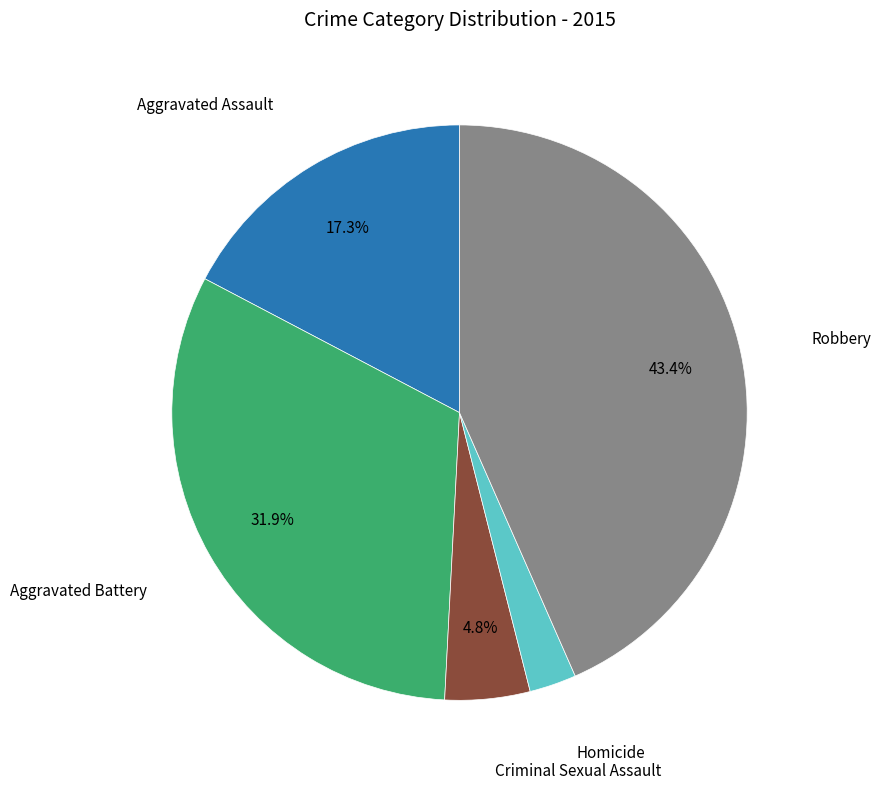

Is there any slice that represents more than half of the pie?

No